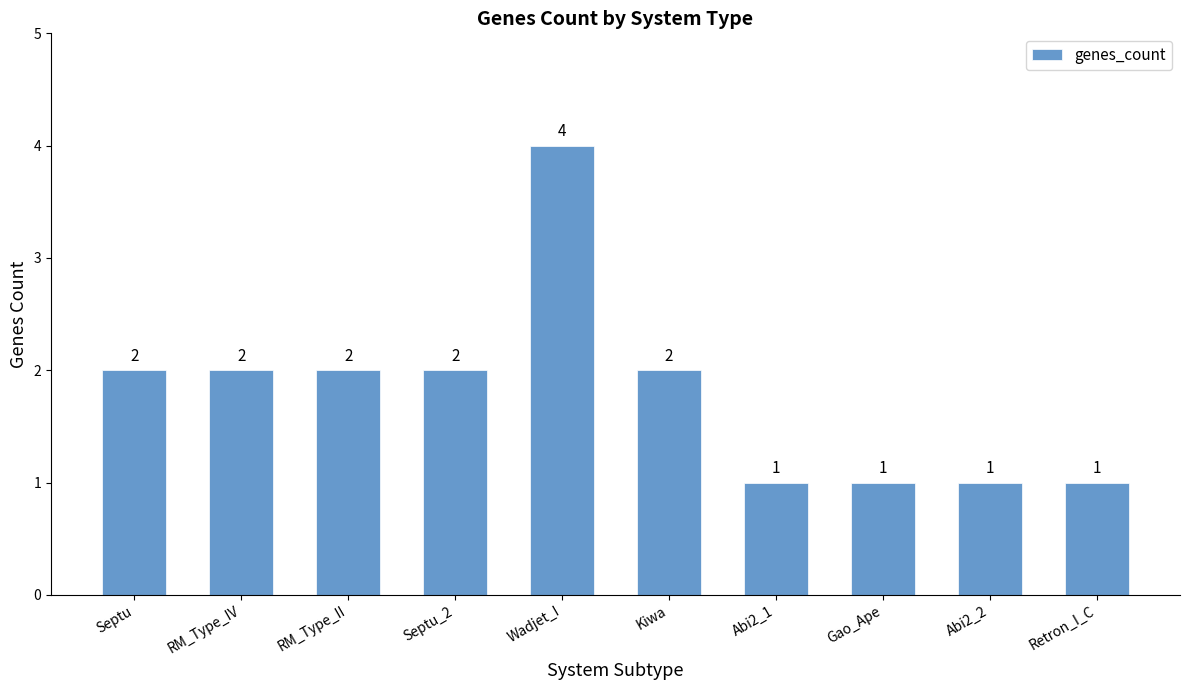

Reading left to right, list all the values displayed in this chart.

2	2	2	2	4	2	1	1	1	1